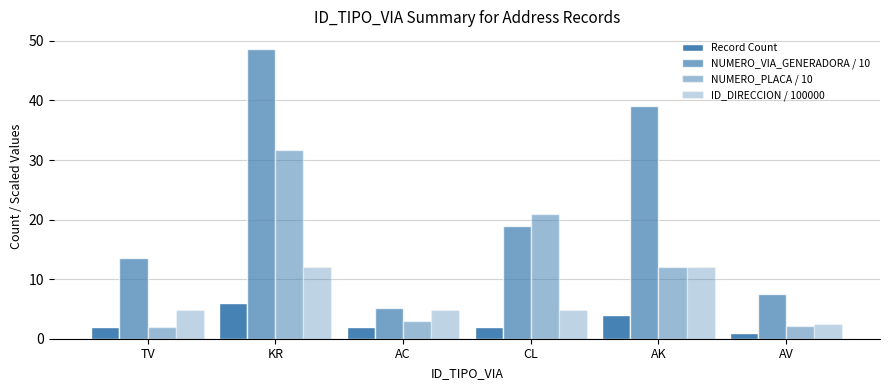

Which category has the highest value in the ID_DIRECCION / 100000 series?

AK